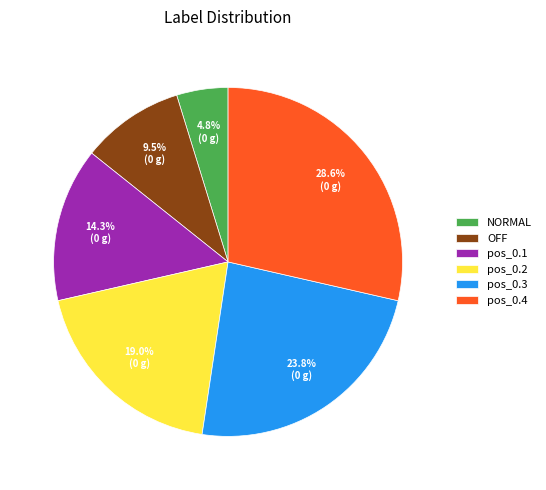

Combined, do OFF and NORMAL account for over 50%?

No